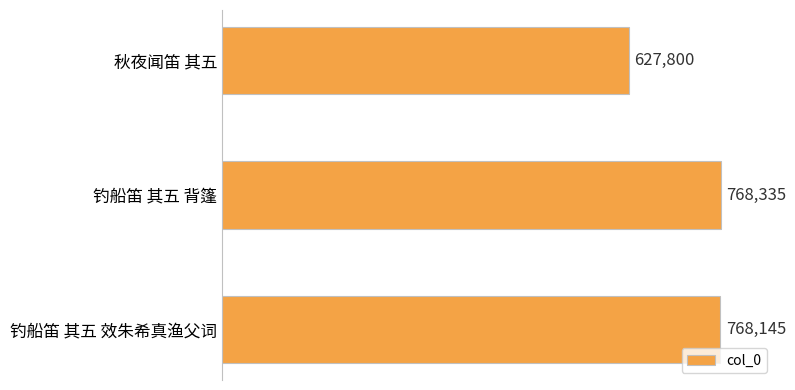

Are the bars horizontal?

Yes